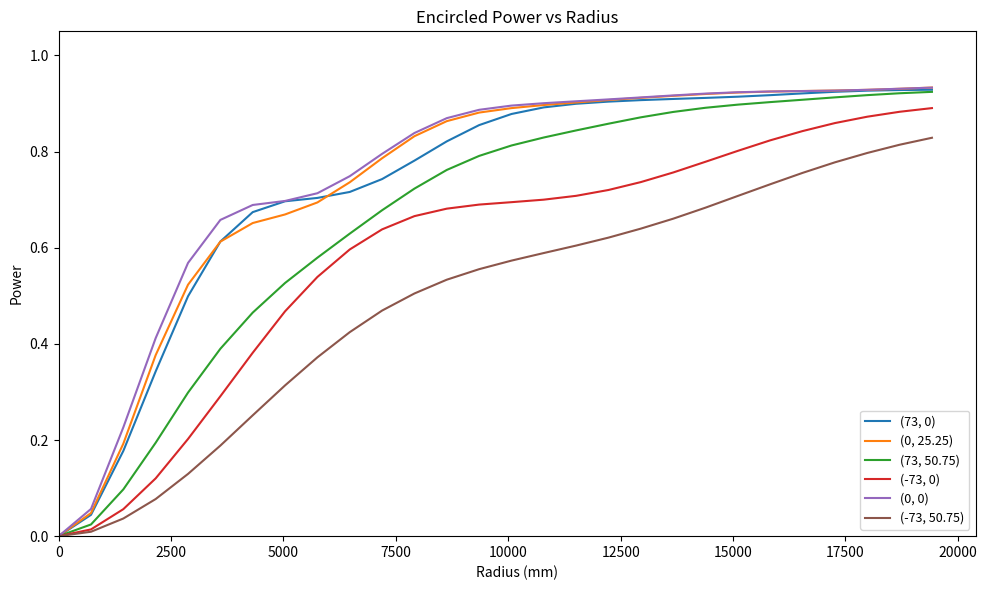

Does the chart have visible grid lines?

No